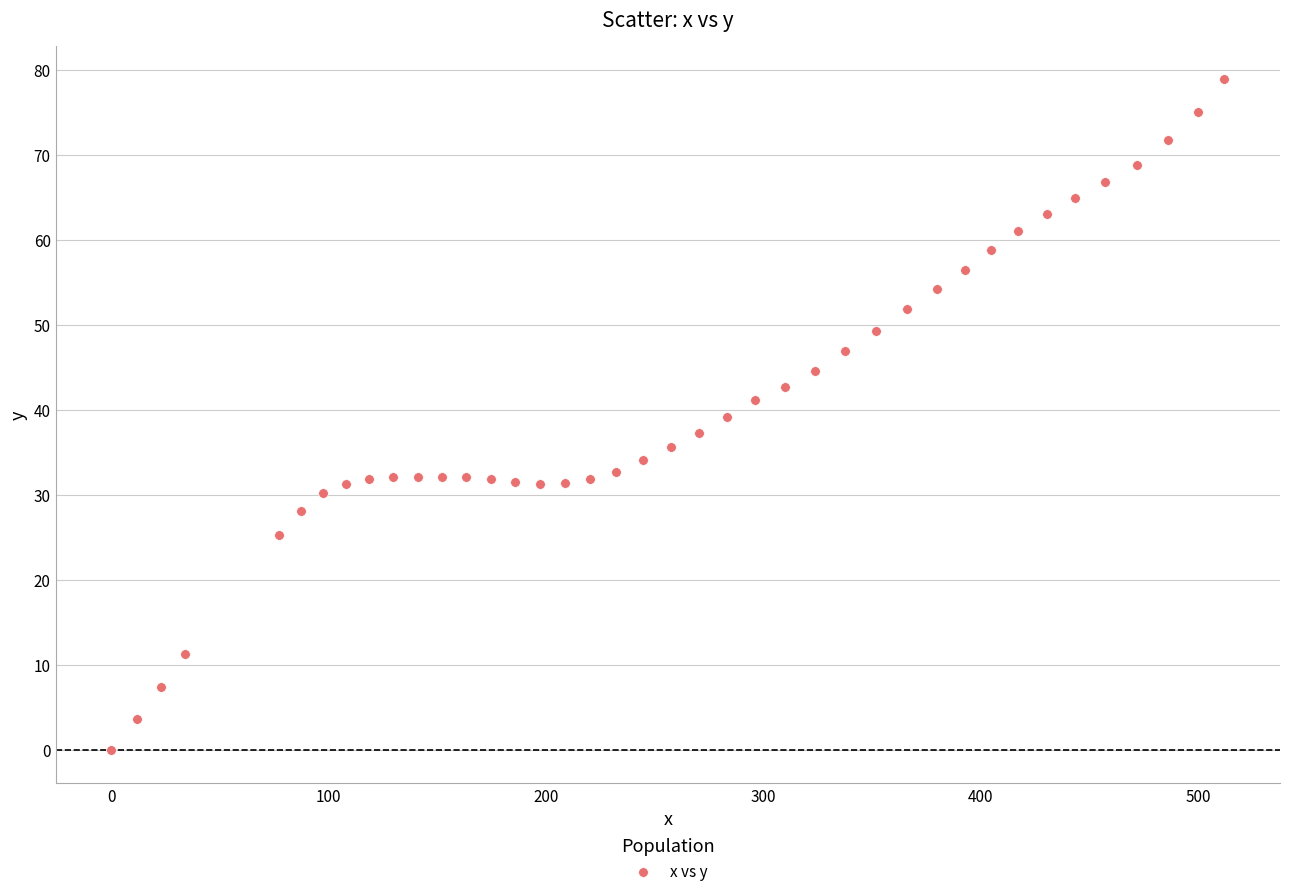

What is the range of Y values (max minus min)?

78.9